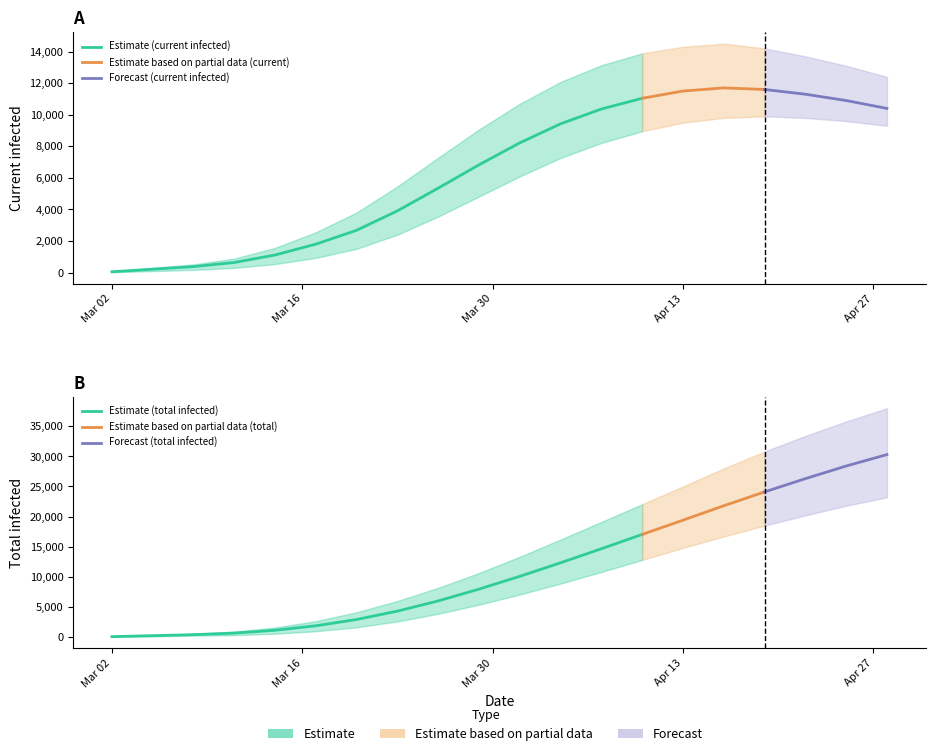

Reading left to right, transcribe all the data shown in this chart.

current_infected_lower: current_infected_lower=25	current_infected_mean=100	current_infected_upper=175	total_infected_lower=299	total_infected_mean=543	total_infected_upper=933	6=1511	7=2406	8=3551	9=4820	10=6095	11=7264	12=8216	13=8953	14=9500	15=9800	16=9900	17=9800	18=9600	19=9300
current_infected_mean: current_infected_lower=55	current_infected_mean=219	current_infected_upper=383	total_infected_lower=642	total_infected_mean=1118	total_infected_upper=1804	6=2684	7=3913	8=5352	9=6829	10=8219	11=9425	12=10361	13=11042	14=11500	15=11700	16=11600	17=11300	18=10900	19=10400
current_infected_upper: current_infected_lower=75	current_infected_mean=300	current_infected_upper=525	total_infected_lower=891	total_infected_mean=1569	total_infected_upper=2556	6=3810	7=5461	8=7278	9=9065	10=10696	11=12078	12=13135	13=13888	14=14300	15=14500	16=14200	17=13700	18=13100	19=12400
total_infected_lower: current_infected_lower=25	current_infected_mean=100	current_infected_upper=225	total_infected_lower=299	total_infected_mean=543	total_infected_upper=958	6=1611	7=2581	8=3851	9=5363	10=7054	11=8875	12=10798	13=12804	14=14800	15=16700	16=18500	17=20200	18=21800	19=23200
total_infected_mean: current_infected_lower=55	current_infected_mean=219	current_infected_upper=383	total_infected_lower=642	total_infected_mean=1118	total_infected_upper=1859	6=2903	7=4295	8=5994	9=7948	10=10078	11=12328	12=14656	13=17036	14=19400	15=21800	16=24100	17=26300	18=28400	19=30300
total_infected_upper: current_infected_lower=75	current_infected_mean=300	current_infected_upper=525	total_infected_lower=891	total_infected_mean=1569	total_infected_upper=2631	6=4110	7=5986	8=8169	9=10634	10=13327	11=16187	12=19120	13=22056	14=25000	15=28000	16=30800	17=33400	18=35800	19=38000